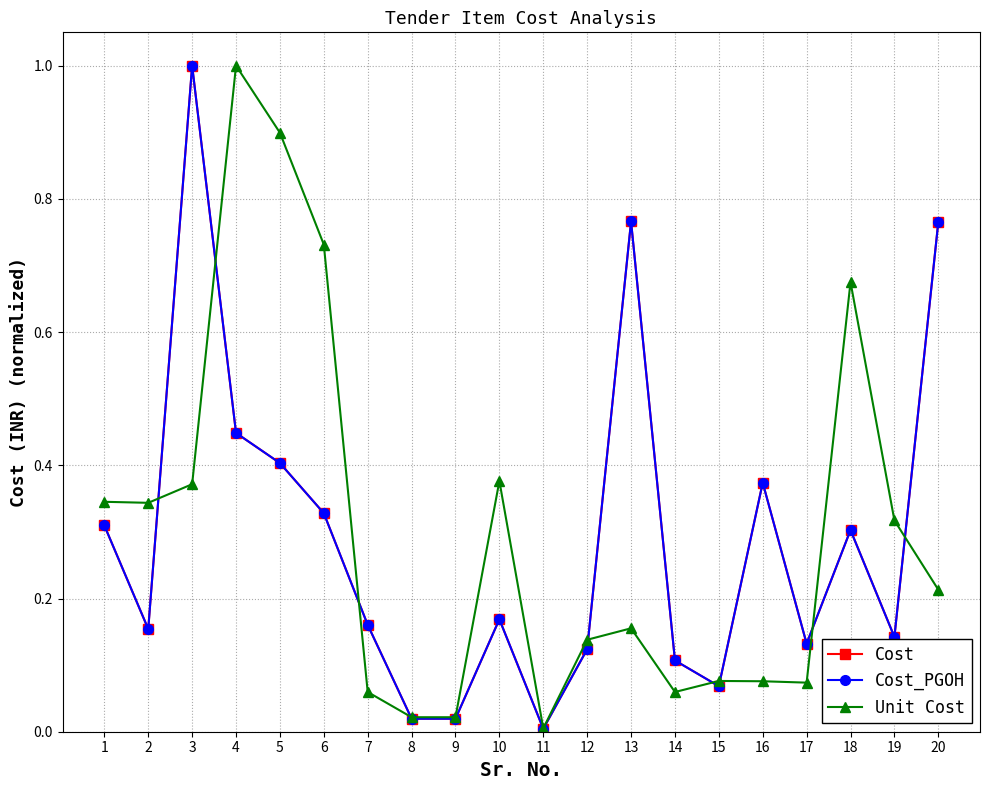

What are all the series names shown in the legend?

Cost, Cost_PGOH, Unit Cost